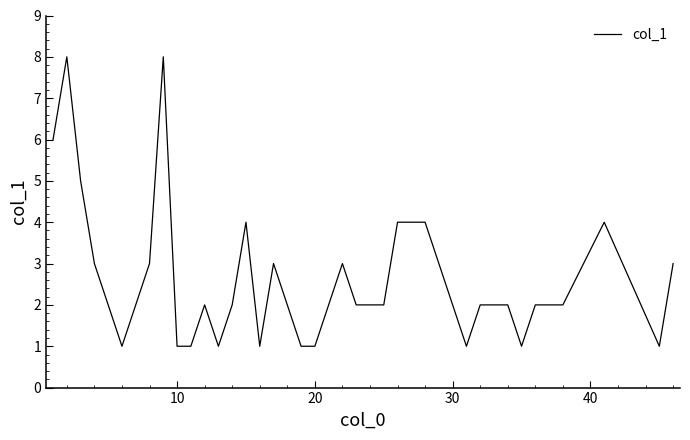

What is the greatest value displayed?

8